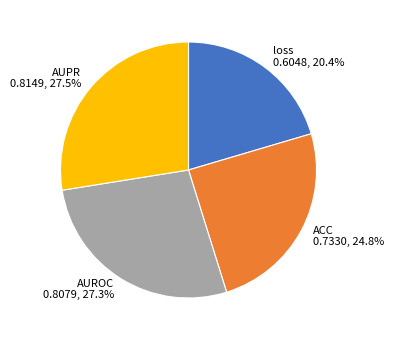

To the nearest percent, what is the combined percentage of loss and AUROC?

48%